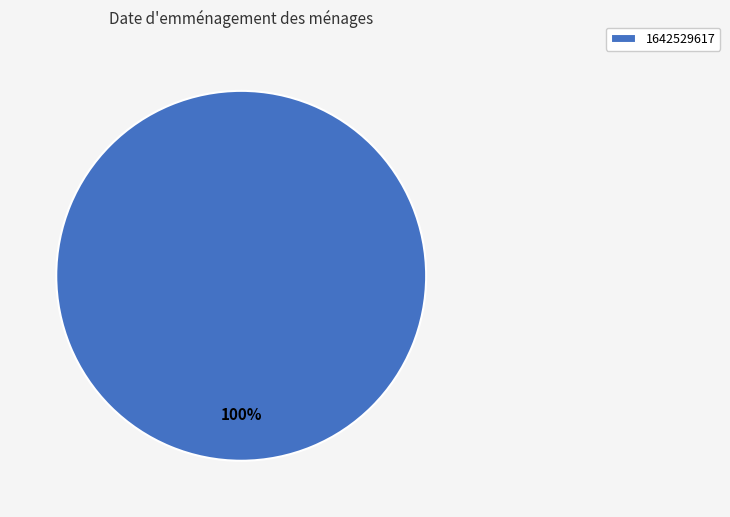

Count the number of slices in the pie.

1